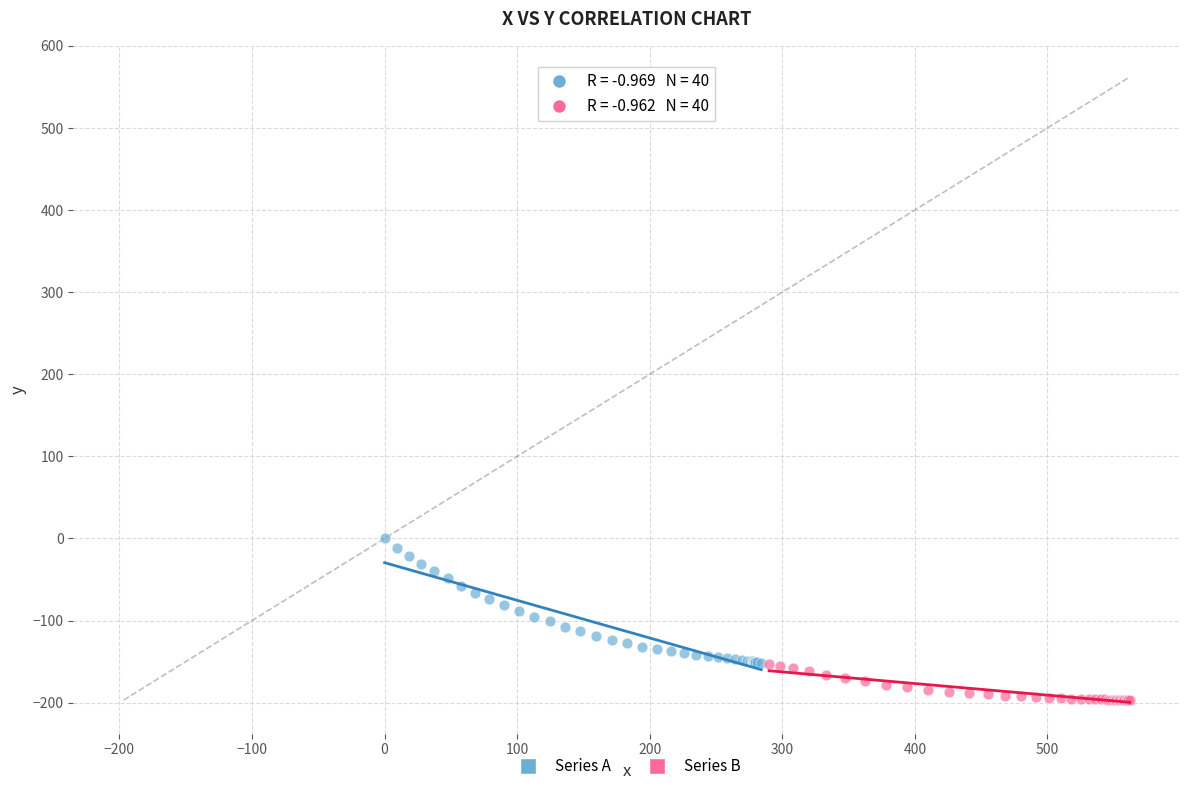

Which series has the largest Y range (max minus min)?

Series A